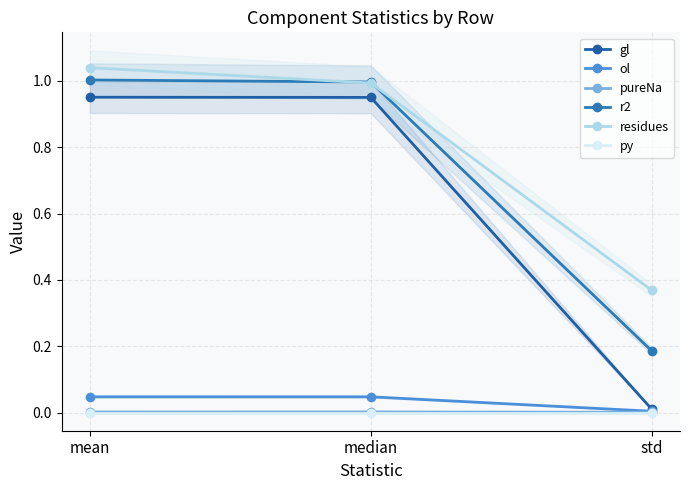

Is this an area chart (filled region under the line)?

No